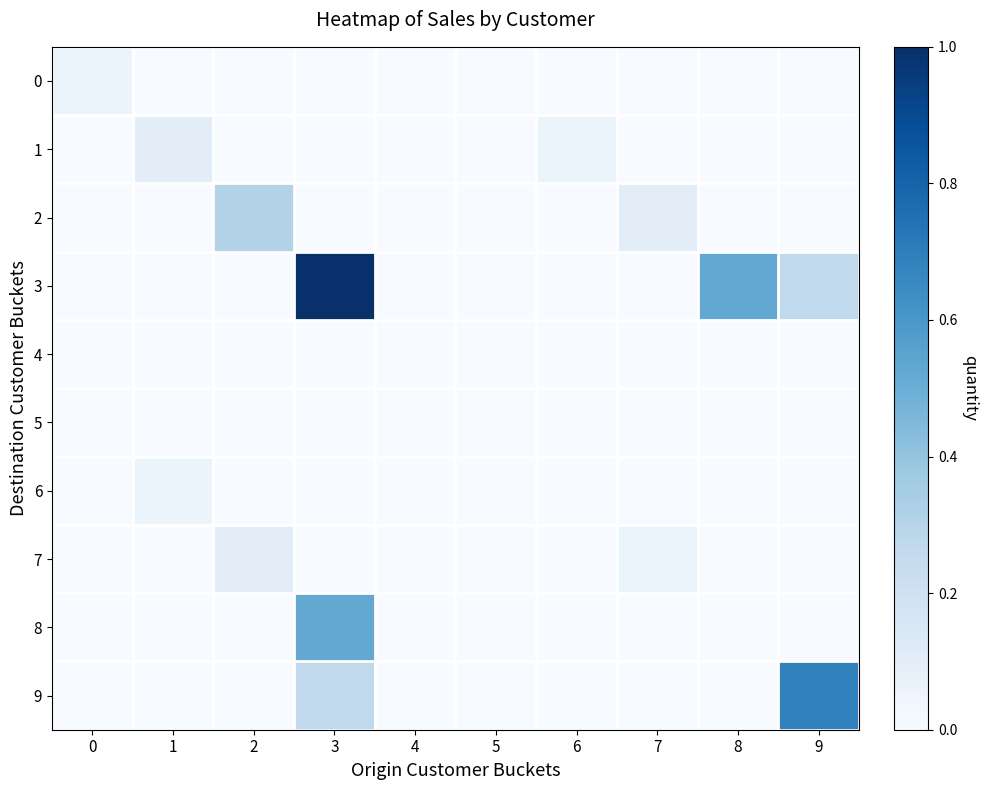

Reading left to right, list all the values displayed in this chart.

0: 0=0.1	1=0.0	2=0.0	3=0.0	4=0.0	5=0.0	6=0.0	7=0.0	8=0.0	9=0.0
1: 0=0.0	1=0.1	2=0.0	3=0.0	4=0.0	5=0.0	6=0.1	7=0.0	8=0.0	9=0.0
2: 0=0.0	1=0.0	2=0.3	3=0.0	4=0.0	5=0.0	6=0.0	7=0.1	8=0.0	9=0.0
3: 0=0.0	1=0.0	2=0.0	3=1.0	4=0.0	5=0.0	6=0.0	7=0.0	8=0.5	9=0.3
4: 0=0.0	1=0.0	2=0.0	3=0.0	4=0.0	5=0.0	6=0.0	7=0.0	8=0.0	9=0.0
5: 0=0.0	1=0.0	2=0.0	3=0.0	4=0.0	5=0.0	6=0.0	7=0.0	8=0.0	9=0.0
6: 0=0.0	1=0.1	2=0.0	3=0.0	4=0.0	5=0.0	6=0.0	7=0.0	8=0.0	9=0.0
7: 0=0.0	1=0.0	2=0.1	3=0.0	4=0.0	5=0.0	6=0.0	7=0.1	8=0.0	9=0.0
8: 0=0.0	1=0.0	2=0.0	3=0.5	4=0.0	5=0.0	6=0.0	7=0.0	8=0.0	9=0.0
9: 0=0.0	1=0.0	2=0.0	3=0.3	4=0.0	5=0.0	6=0.0	7=0.0	8=0.0	9=0.7